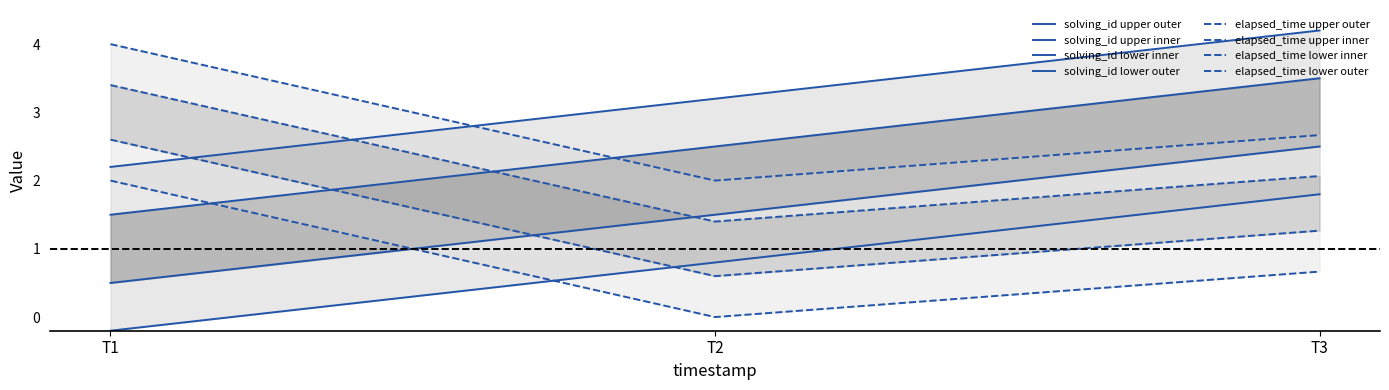

How many data points in solving_id are above 0?

2